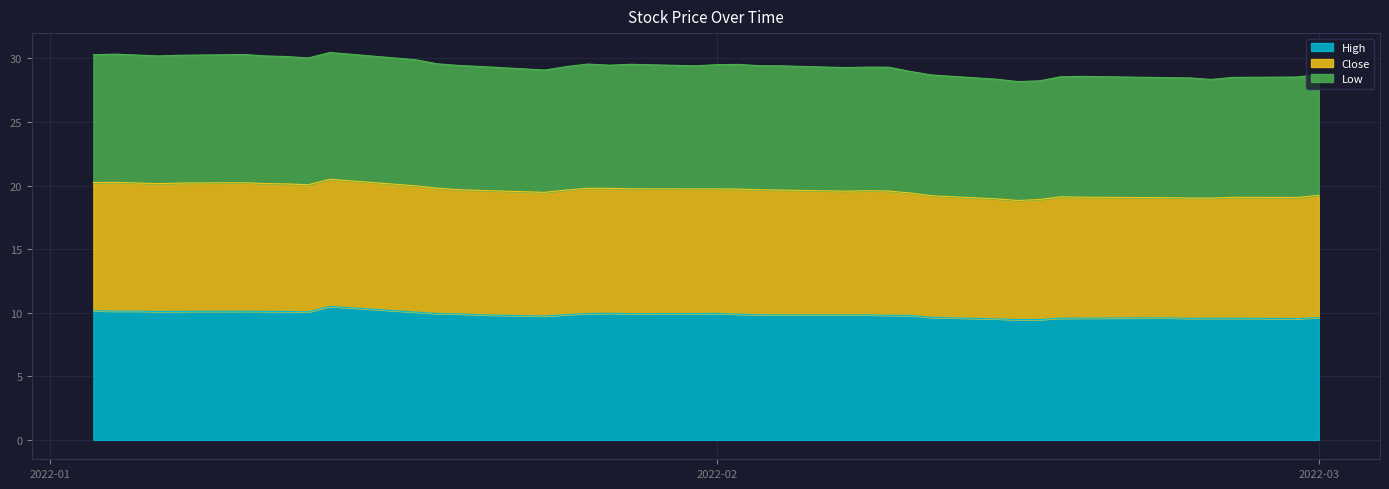

True or false: Close and High intersect in this chart.

False